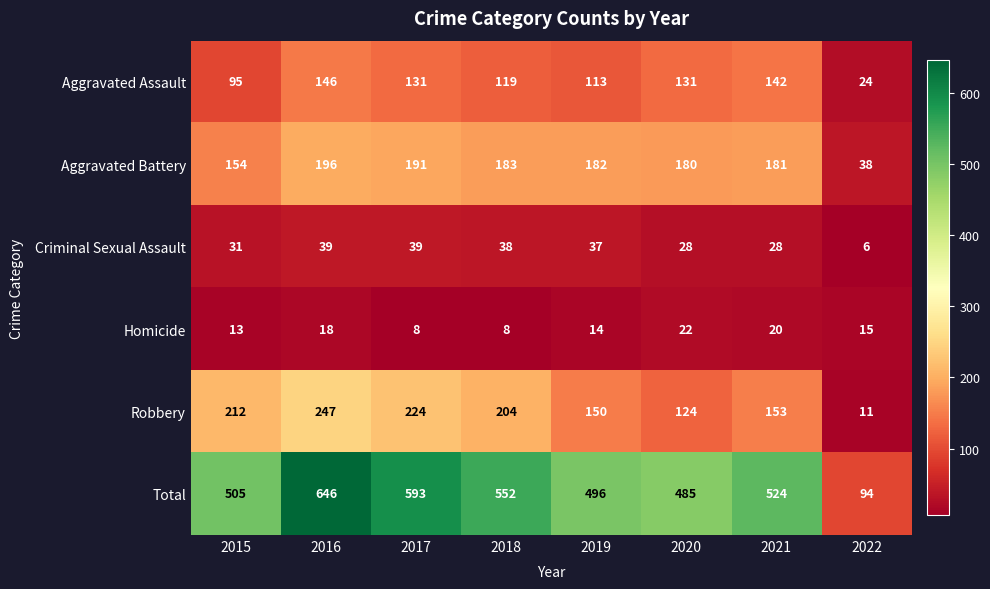

How many data points in Aggravated Assault are less than 131?

4